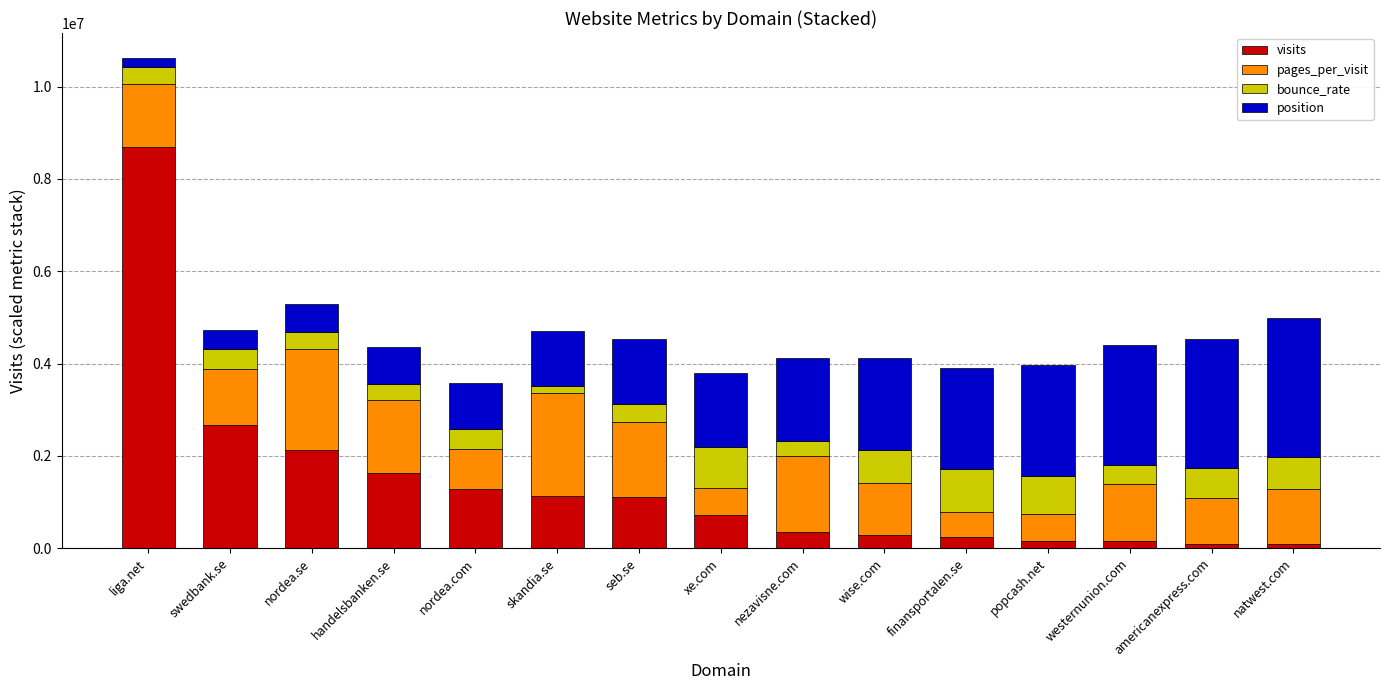

What is the maximum value for visits?

8687399.5